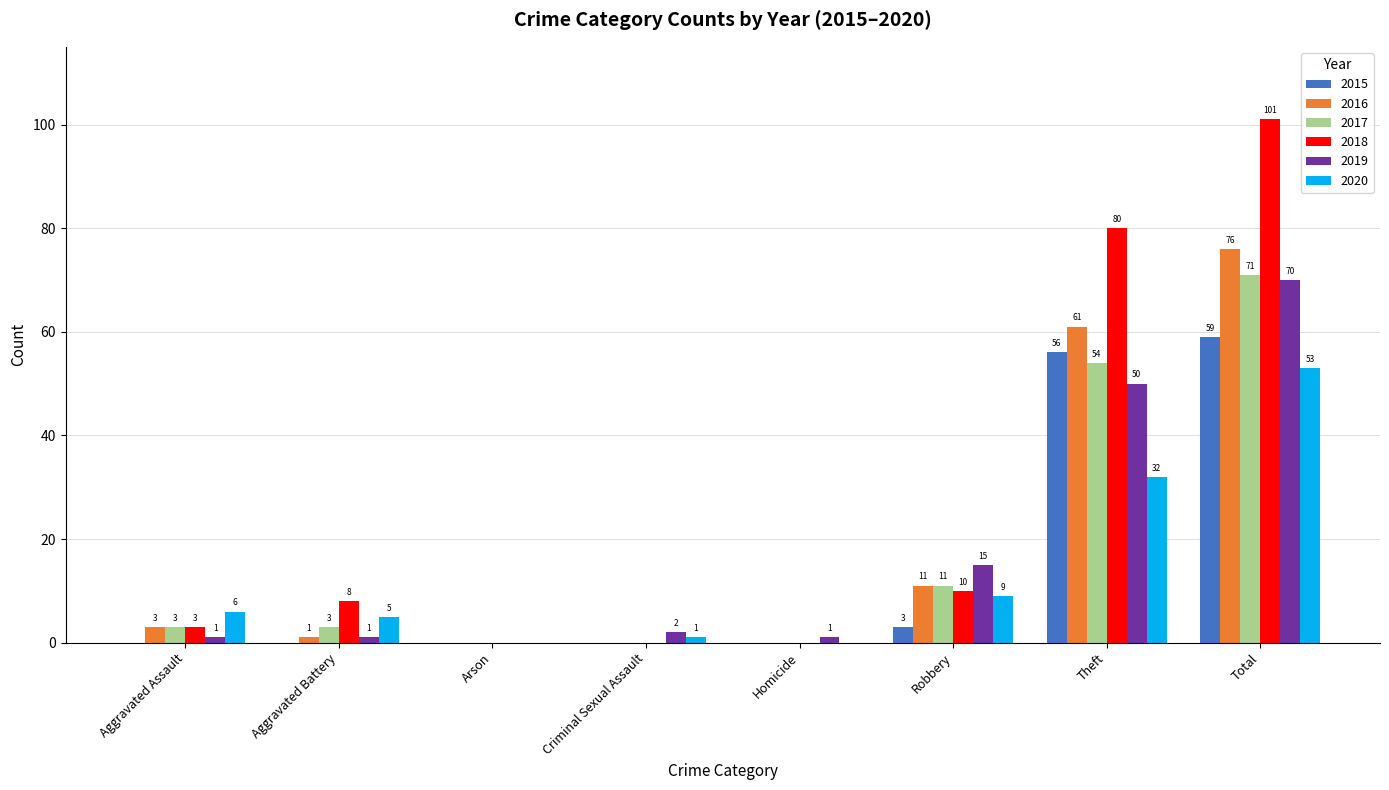

Which series has the largest range (max minus min)?

2018